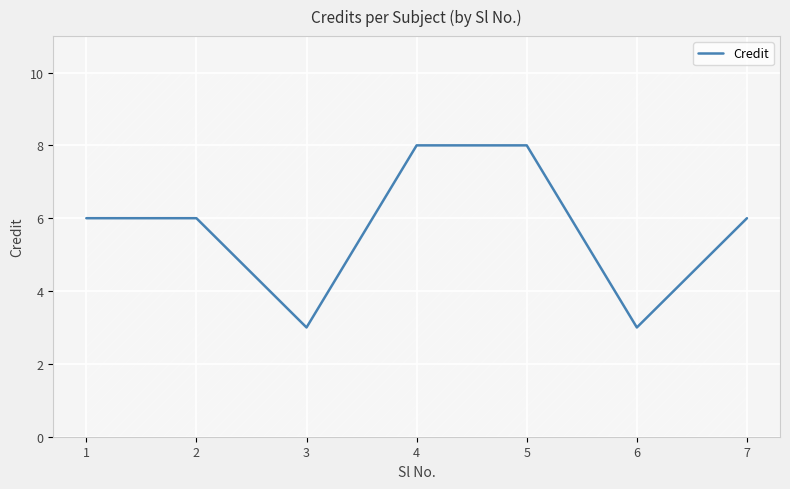

What is the difference between the maximum and second lowest values?

5